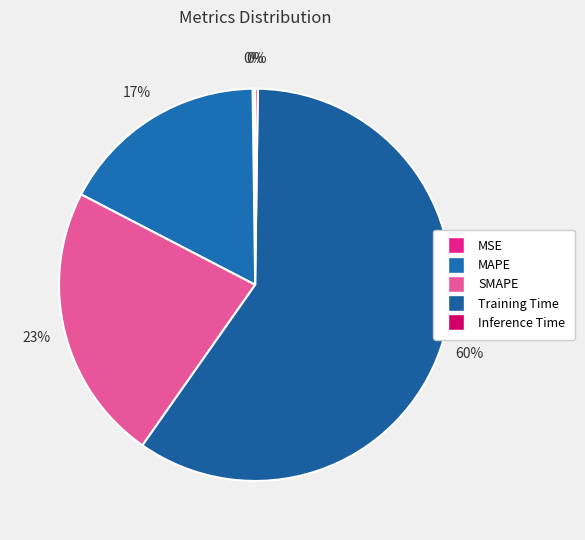

Which slice is the largest?

Training Time